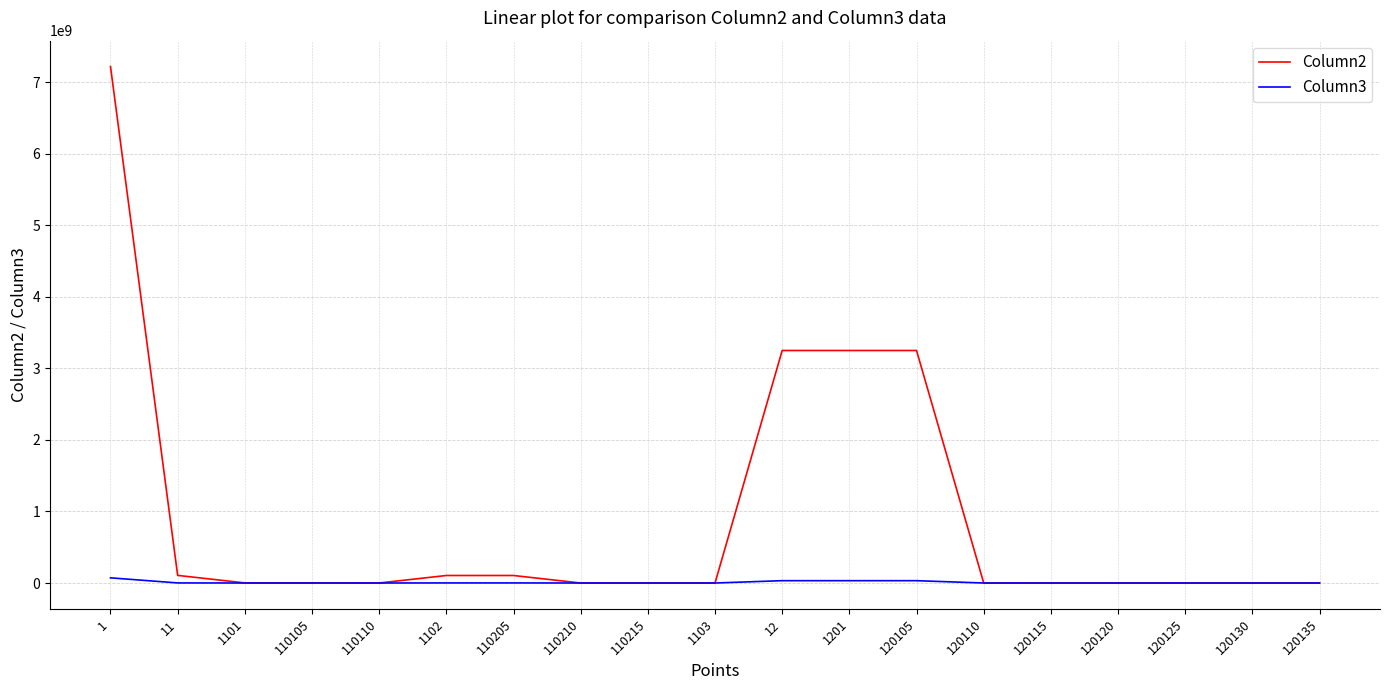

Which series has the widest spread of values?

Column2